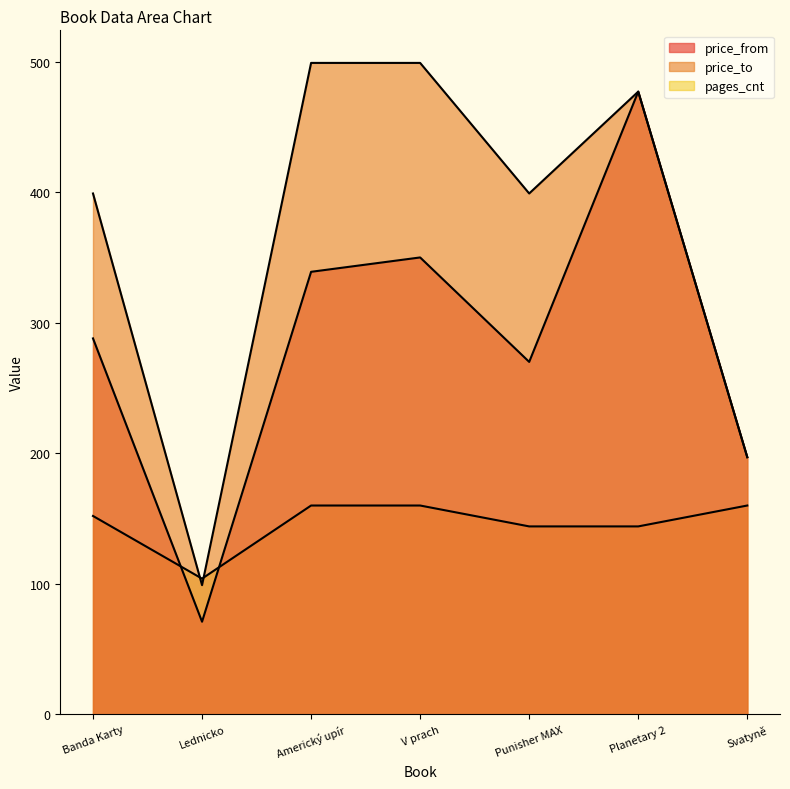

Does the chart display data point markers on the line(s)?

No